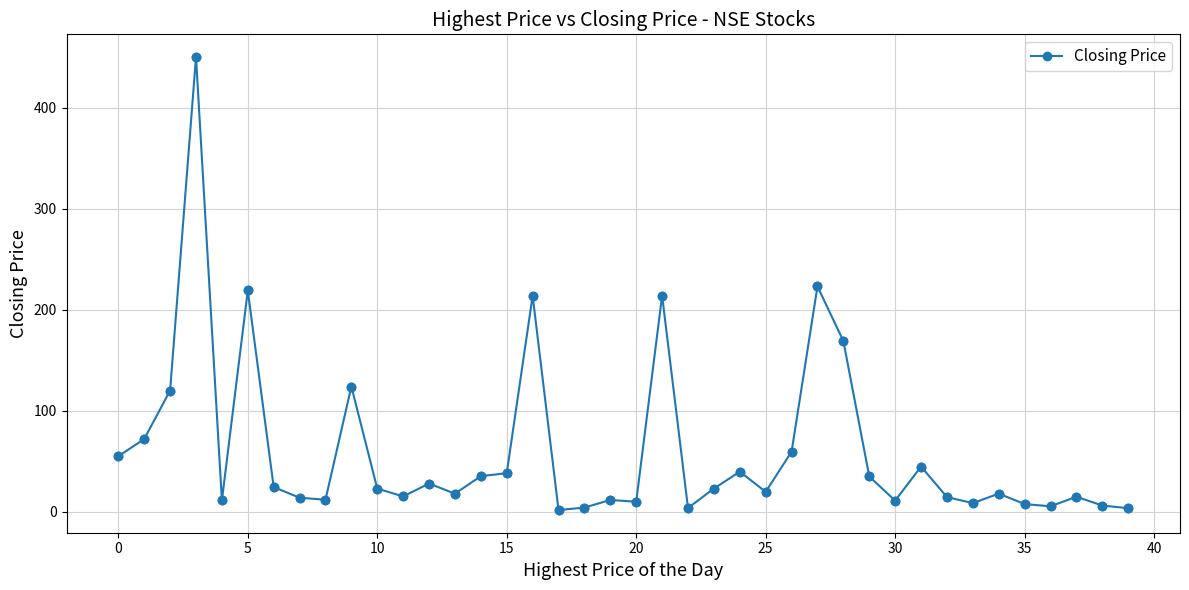

What is the average value?

60.6